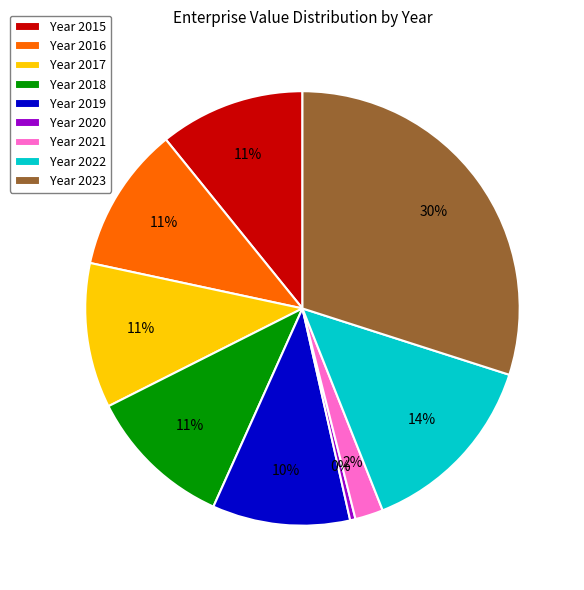

Is the sum of Year 2022 and Year 2021 greater than half?

No